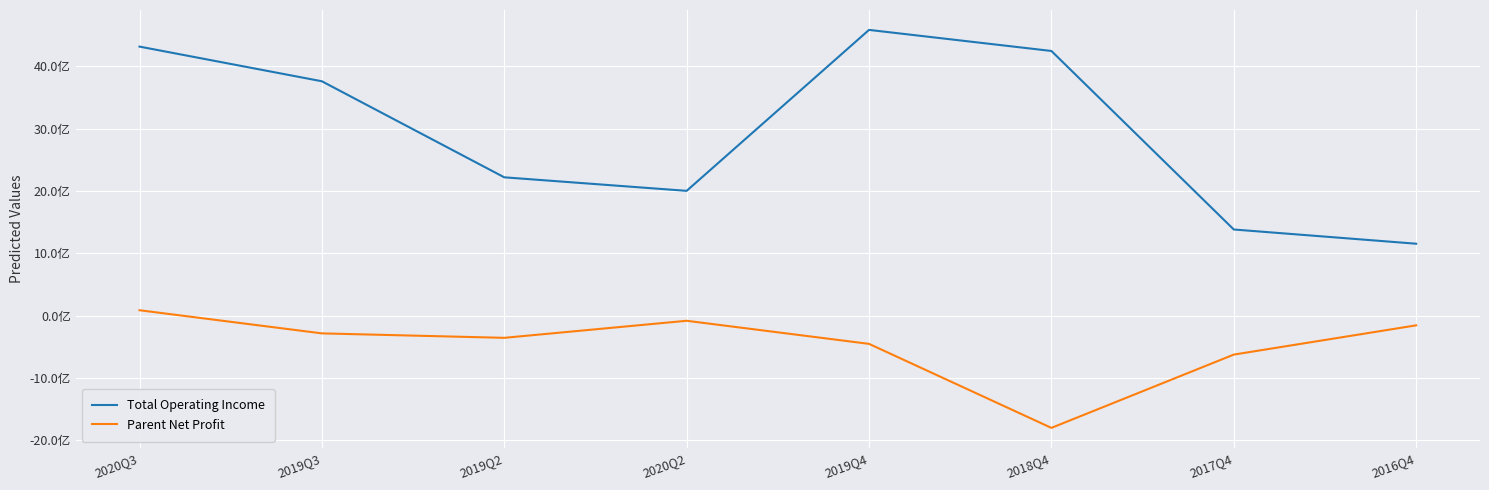

At which label does Total Operating Income first exceed 3761123498?

2020Q3